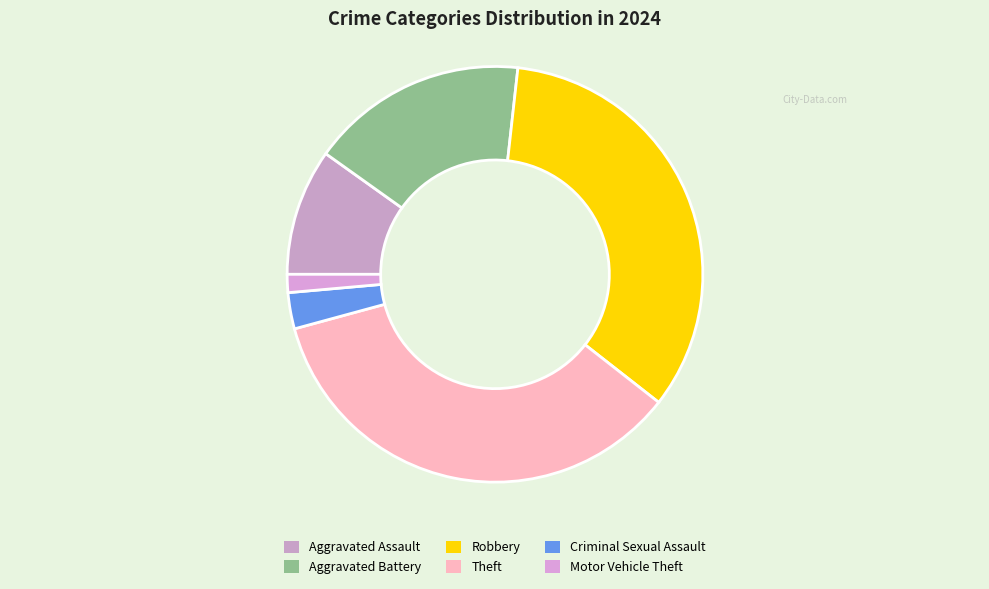

What is the ratio of the value at Theft to the value at Robbery?

1.0